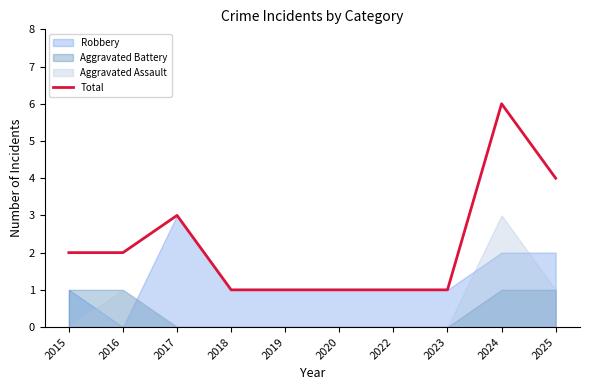

How many values are below 2?

5